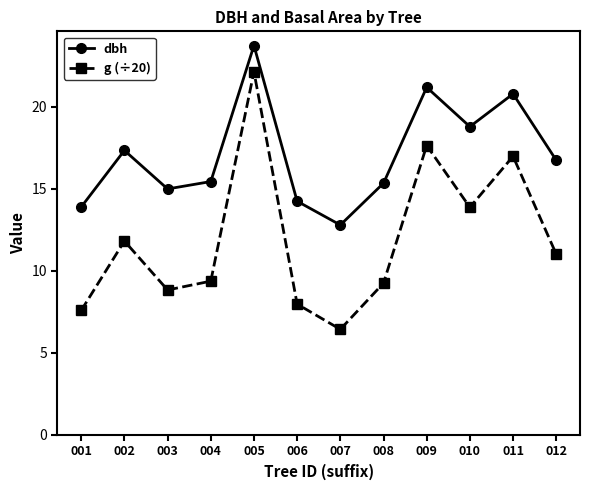

What is the sum of all g (÷20) values?

143.0